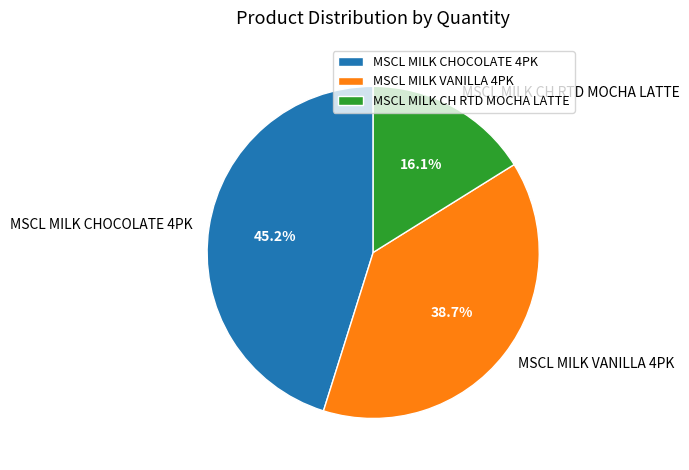

What is the ratio of the value at MSCL MILK CH RTD MOCHA LATTE to the value at MSCL MILK VANILLA 4PK?

0.4